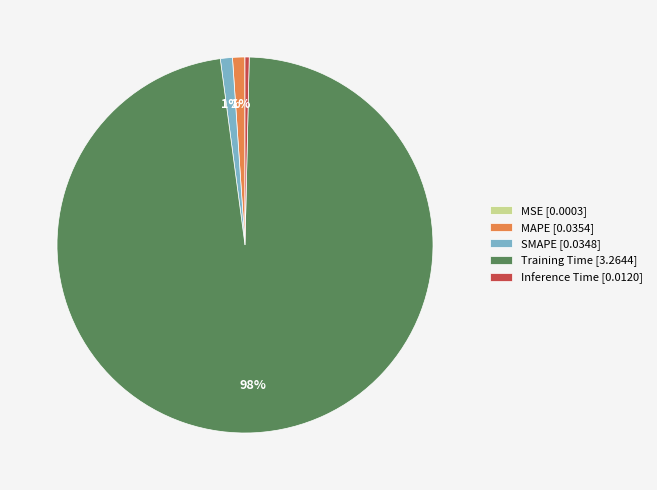

True or false: Training Time accounts for 98% of the total.

True